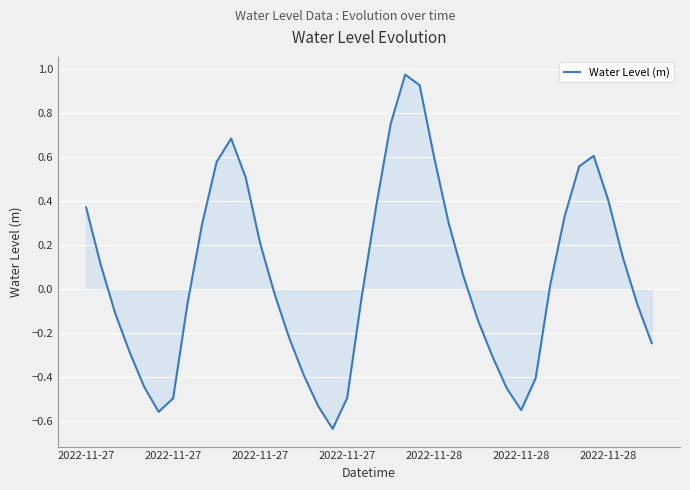

What is the difference between the maximum and minimum values?

1.6